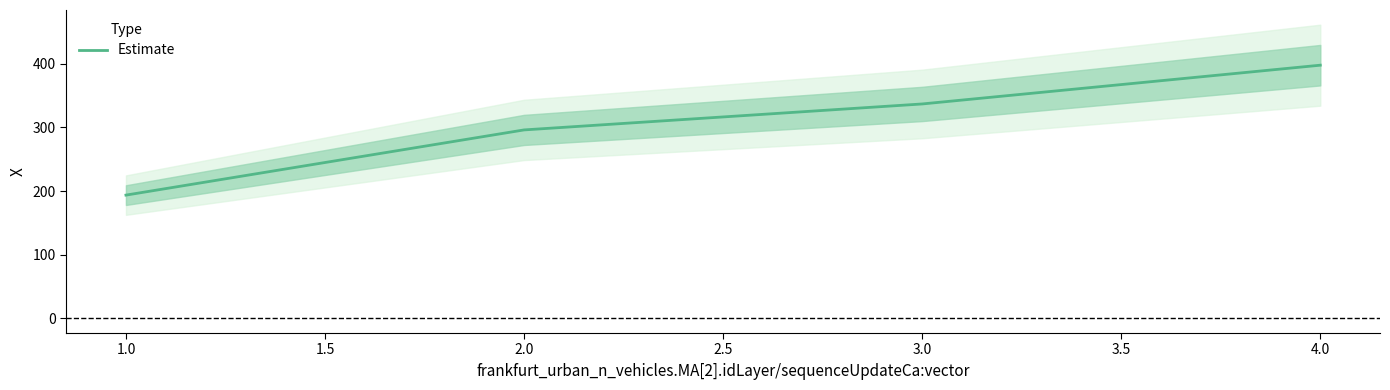

What is the lowest value of the Estimate series?

193.6